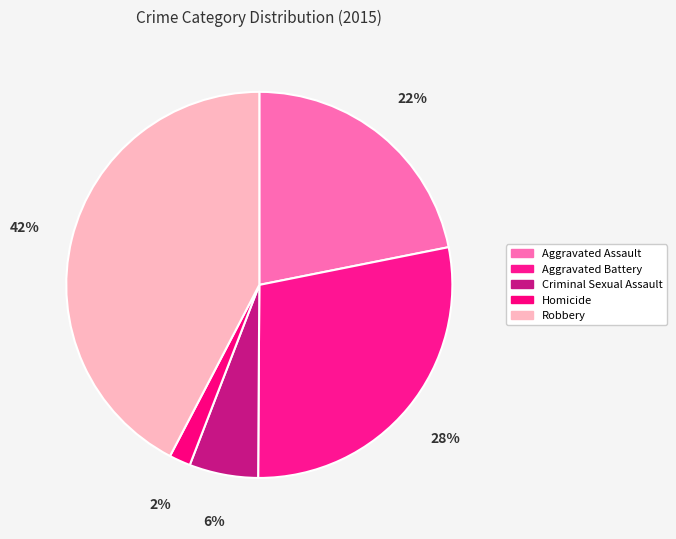

Rank the categories by value from highest to lowest.

Robbery, Aggravated Battery, Aggravated Assault, Criminal Sexual Assault, Homicide